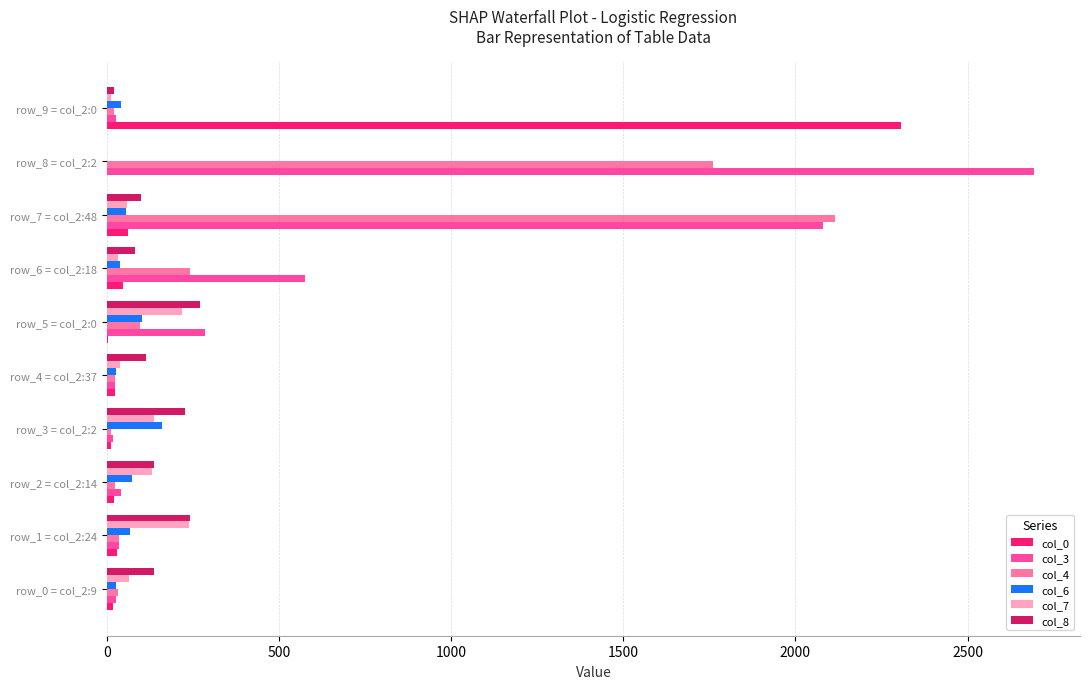

At which category does the chart reach its peak across all series?

row_8 = col_2:2